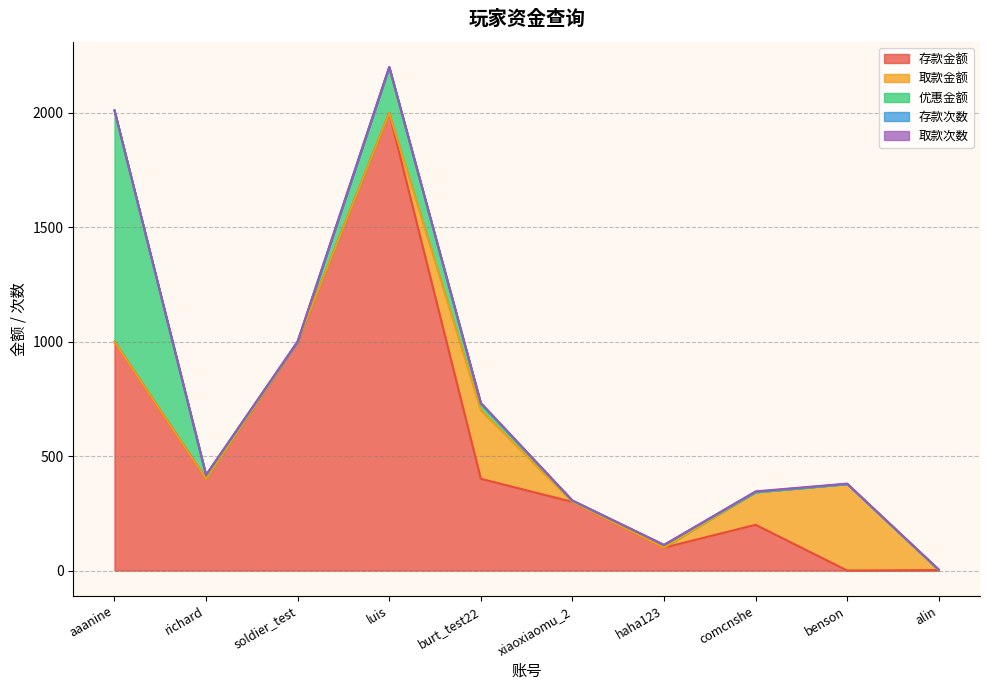

At which category does the chart reach its peak across all series?

luis